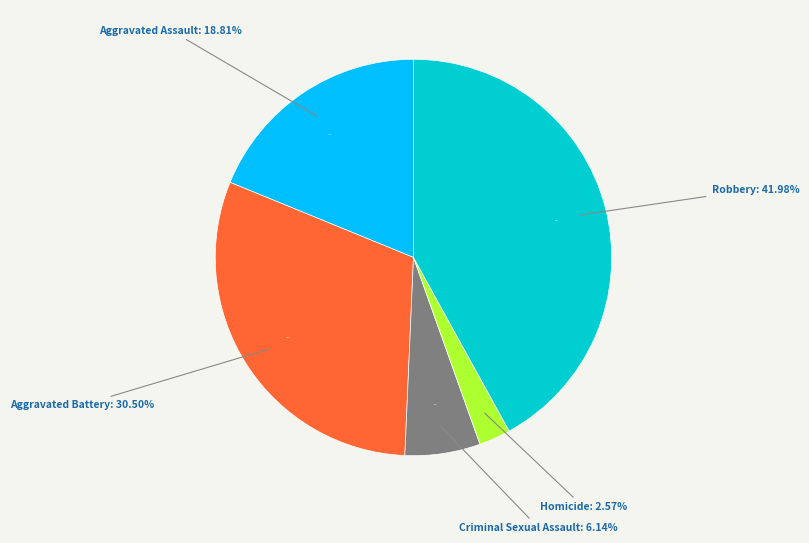

What percentage is NOT represented by Aggravated Battery?

69.5%